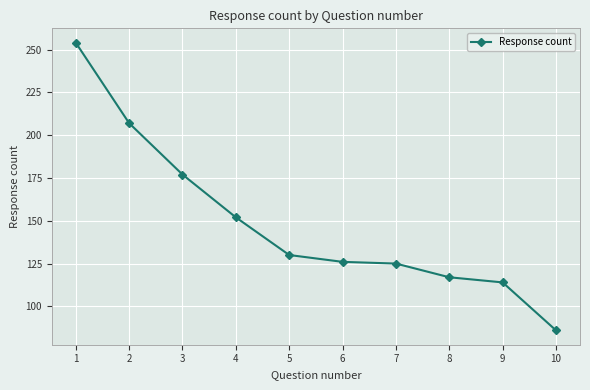

Is it true that the value at 8 is 47?

False